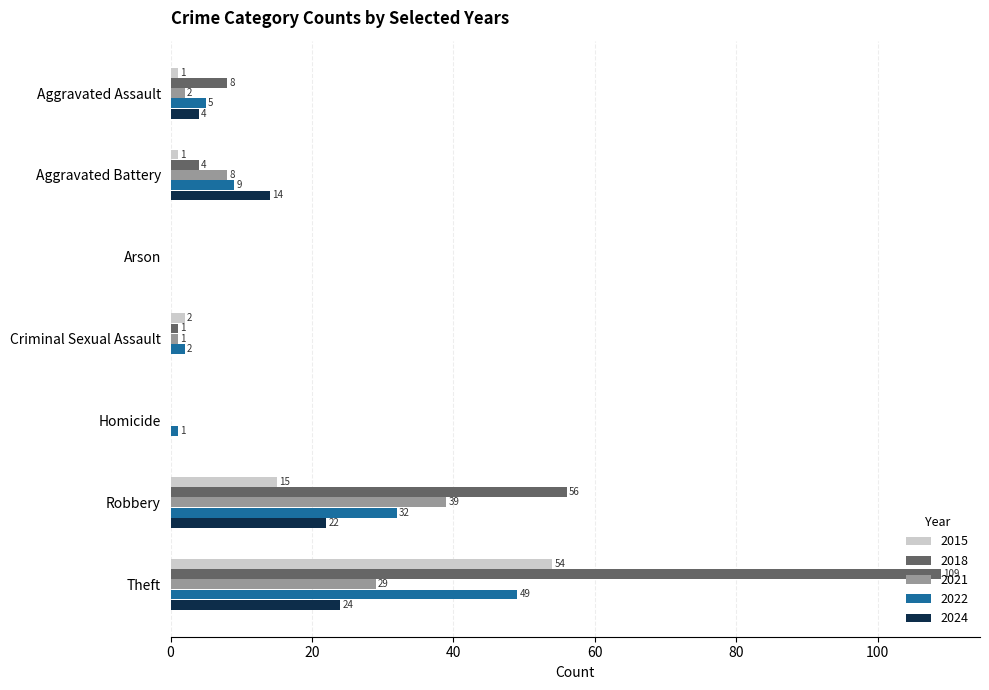

What is the spread (max minus min) of values at Aggravated Assault?

7